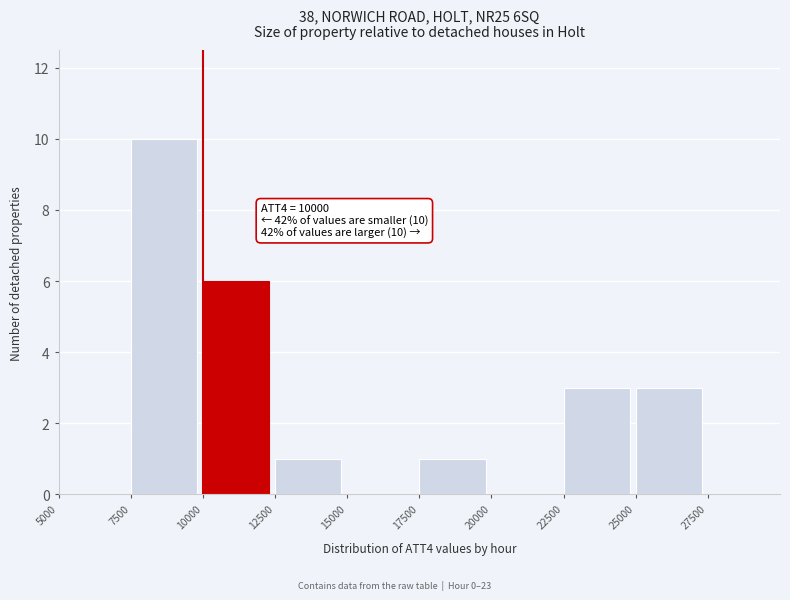

Which range on the x-axis has the tallest bar?

7500 to 10000